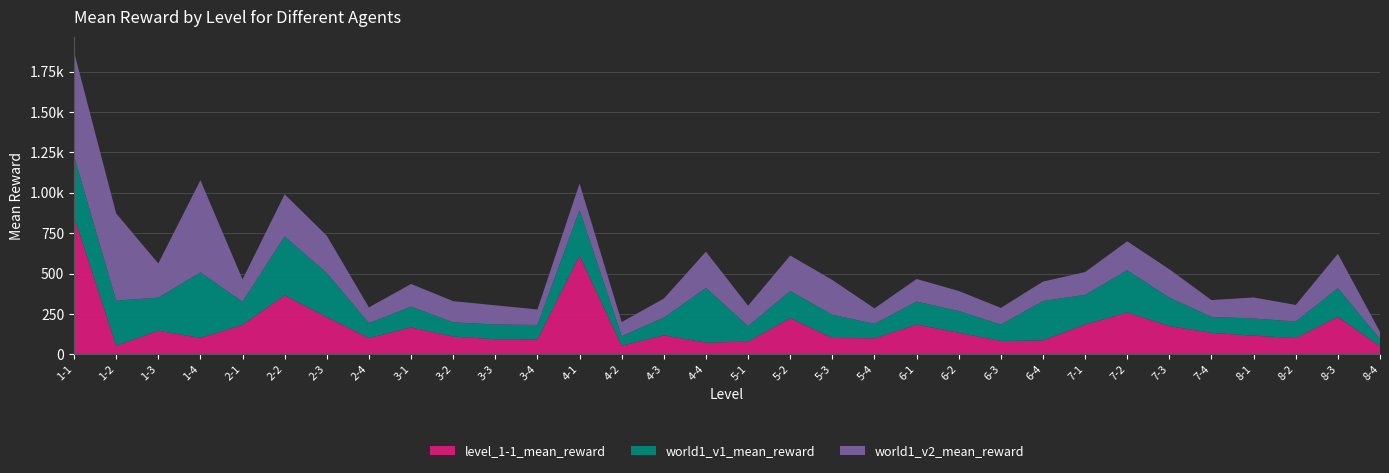

Reading left to right, transcribe all the data shown in this chart.

level_1-1_mean_reward: 854.2	53.1	146.3	102.0	182.3	365.5	230.1	100.5	166.8	110.0	93.7	91.9	610.4	53.6	117.9	72.5	78.7	224.0	101.4	99.4	184.6	133.7	82.9	86.6	184.6	259.2	175.1	133.1	115.7	100.7	232.3	49.5
world1_v1_mean_reward: 374.1	279.6	204.7	405.0	143.6	364.7	273.0	93.0	128.7	88.2	91.3	89.9	282.9	58.6	109.1	338.8	95.6	167.7	143.9	89.3	141.9	134.6	101.2	243.4	183.7	261.9	176.0	99.0	106.1	102.6	177.5	45.9
world1_v2_mean_reward: 643.9	539.9	211.7	570.9	138.2	260.5	231.4	97.3	140.0	131.0	118.5	96.1	164.2	87.7	118.0	224.3	126.7	219.9	215.2	95.7	139.8	124.1	103.5	120.3	140.8	178.8	175.4	103.9	130.4	102.5	212.5	43.9